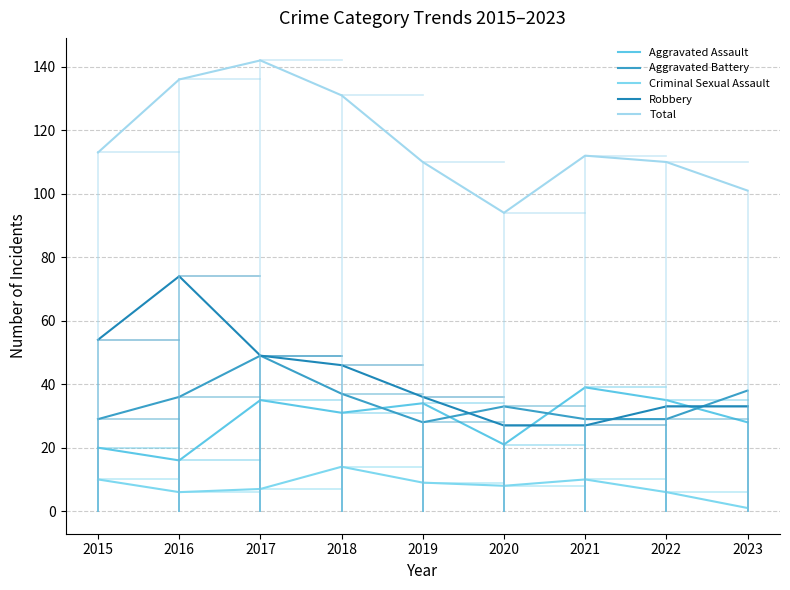

At 2023, list the series in order from largest to smallest.

Total, Aggravated Battery, Robbery, Aggravated Assault, Criminal Sexual Assault